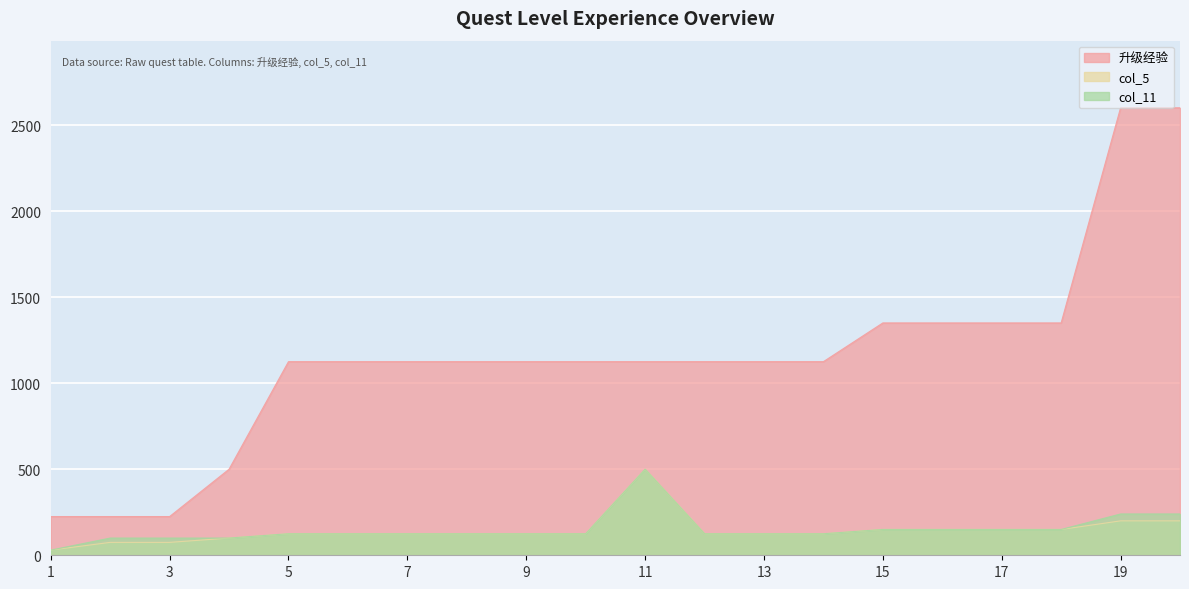

What are all the series names shown in the legend?

升级经验, col_5, col_11